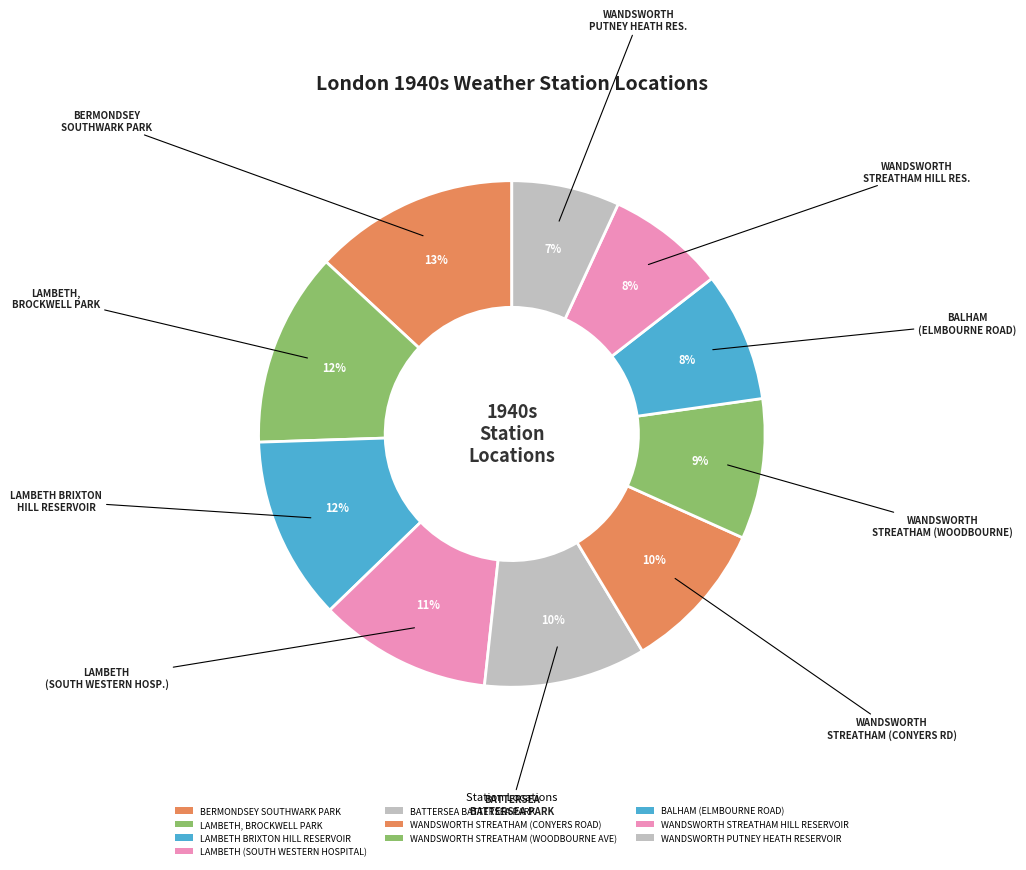

Is there any slice that represents more than half of the pie?

No